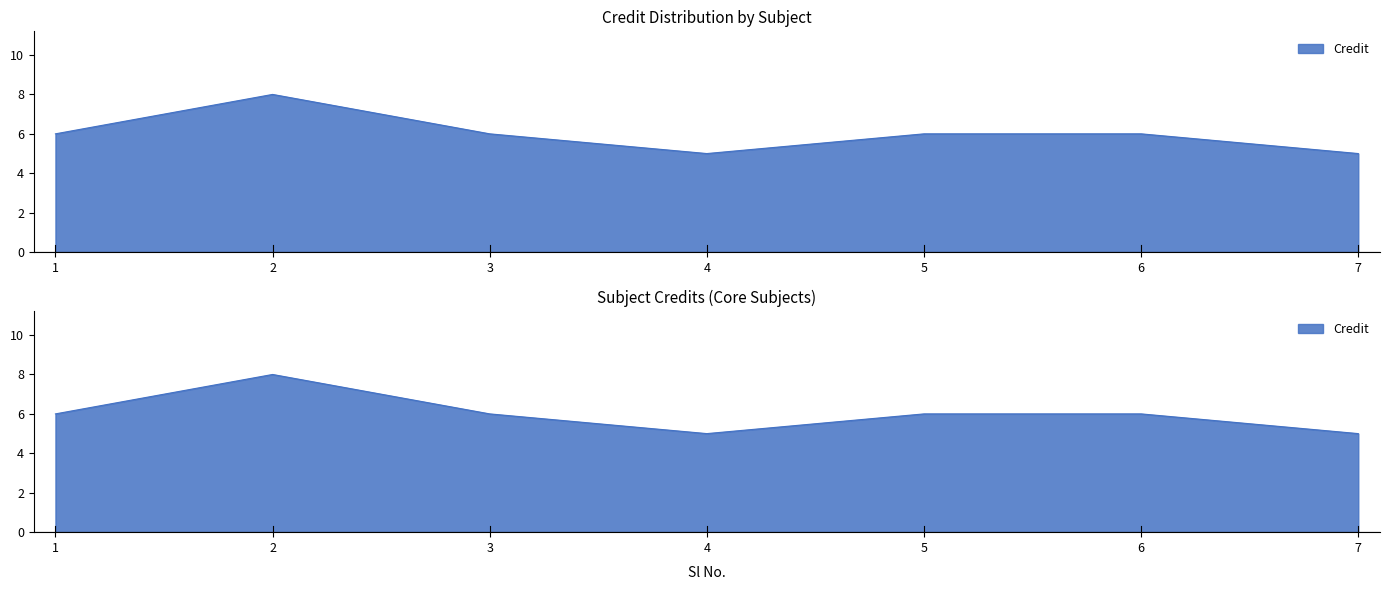

List the labels in order of value, largest first.

2, 1, 3, 5, 6, 4, 7